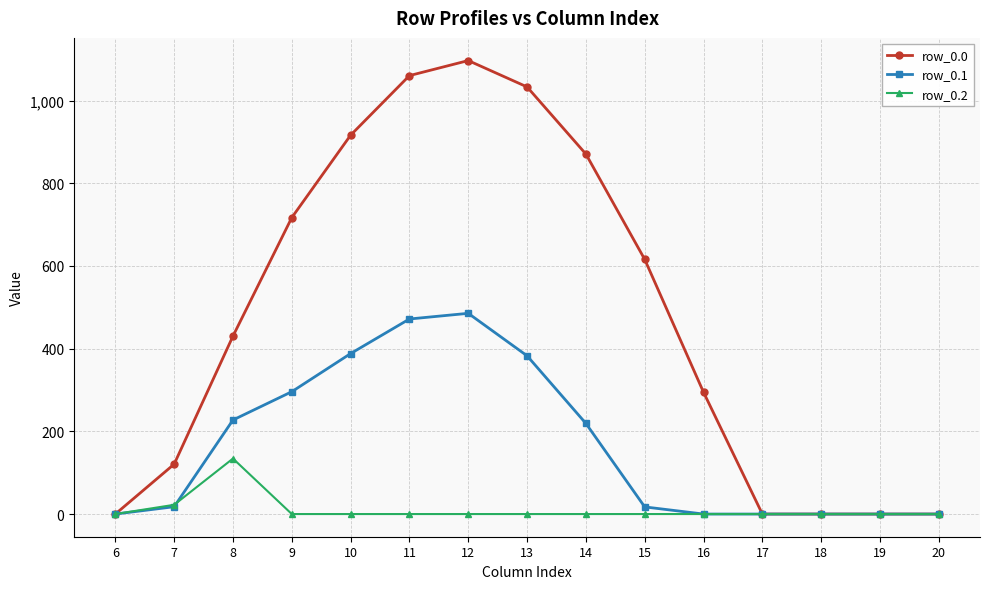

What is the difference between the row_0.1 values at 13 and 8?

155.2